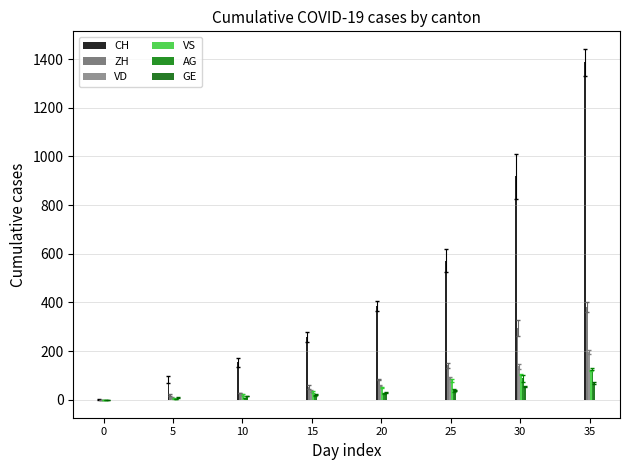

How many distinct data groups are displayed?

6